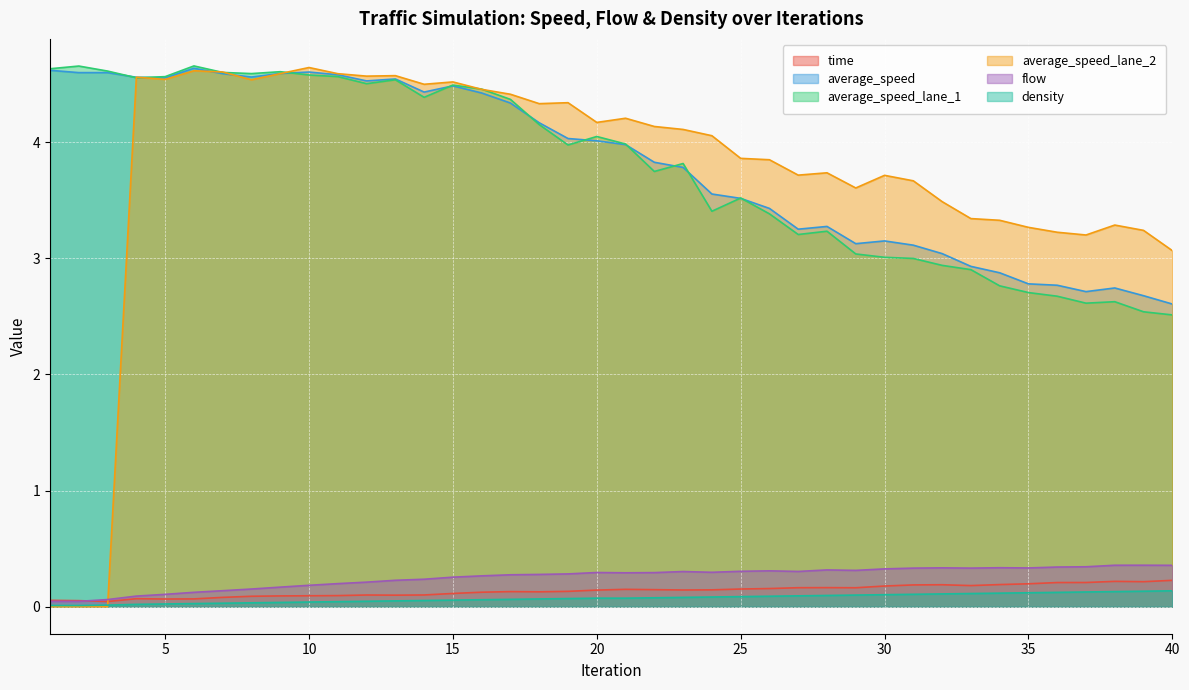

List the labels in order of flow value, largest first.

39, 38, 40, 37, 36, 34, 32, 35, 33, 31, 30, 28, 29, 26, 25, 27, 23, 24, 20, 22, 21, 19, 18, 17, 16, 15, 14, 13, 12, 11, 10, 9, 8, 7, 6, 5, 4, 3, 1, 2